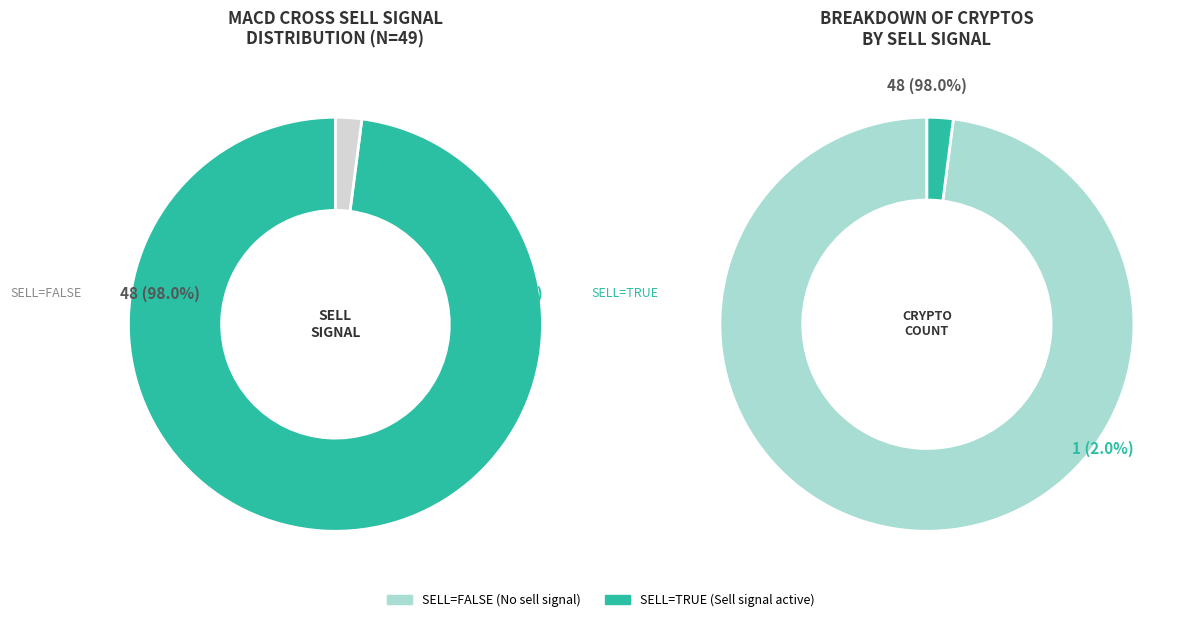

Combined, do False (MACD_cross_sell=False) and True (MACD_cross_sell=True) account for over 50%?

Yes